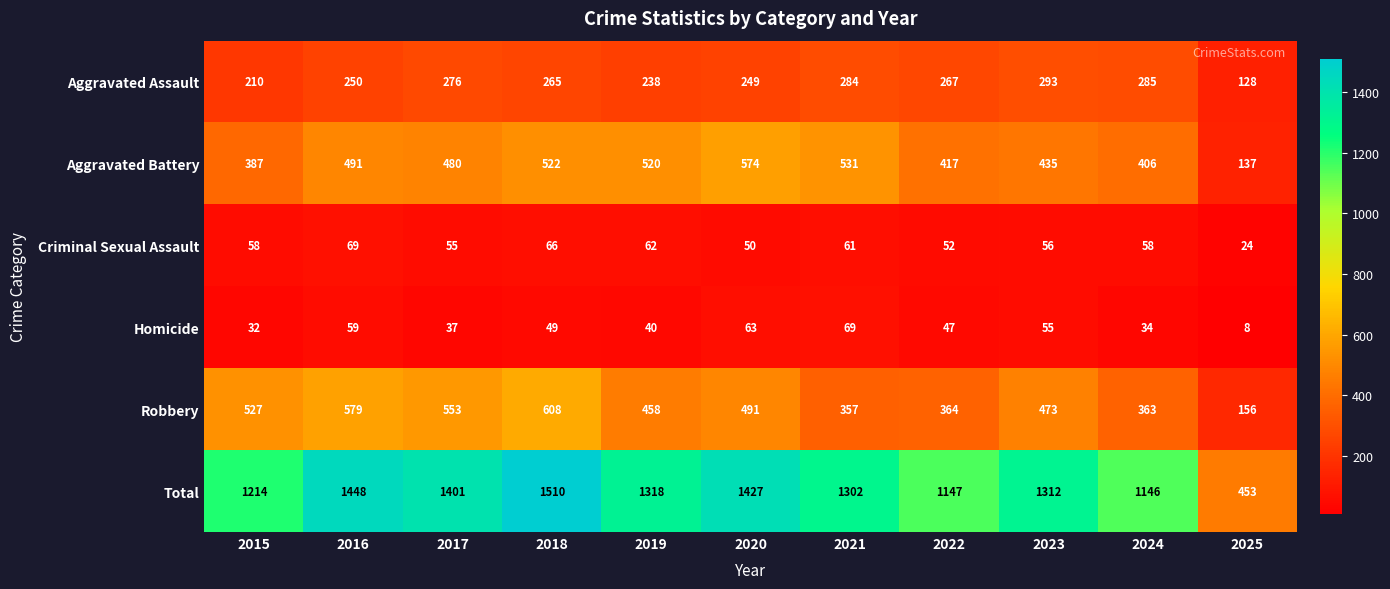

At how many categories does at least one series exceed 1337?

4